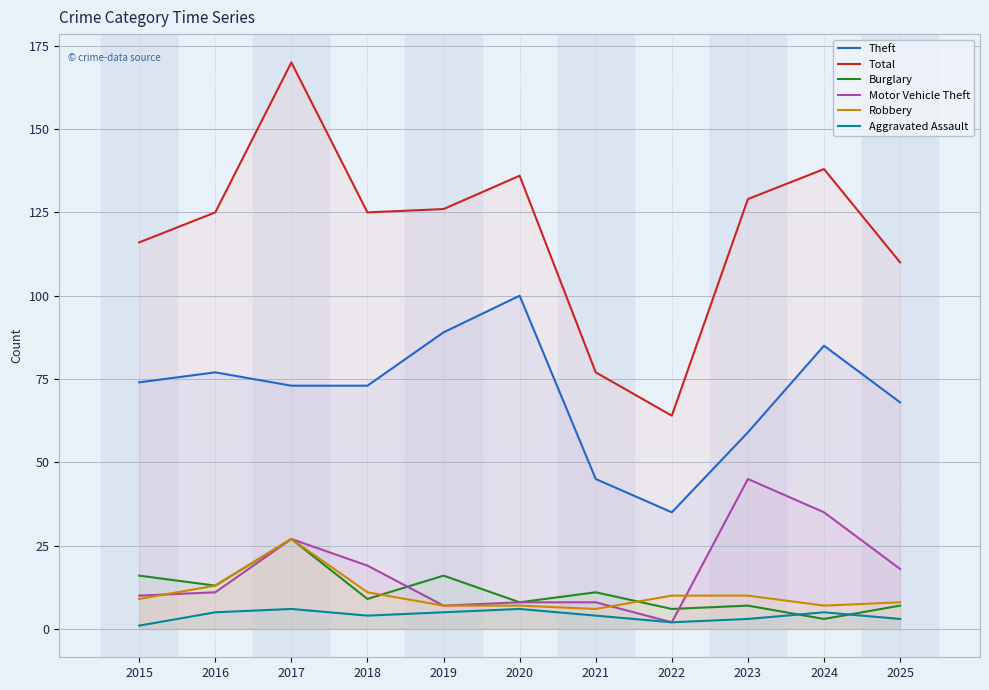

Which series ends up on top after the final intersection of Burglary and Aggravated Assault?

Burglary